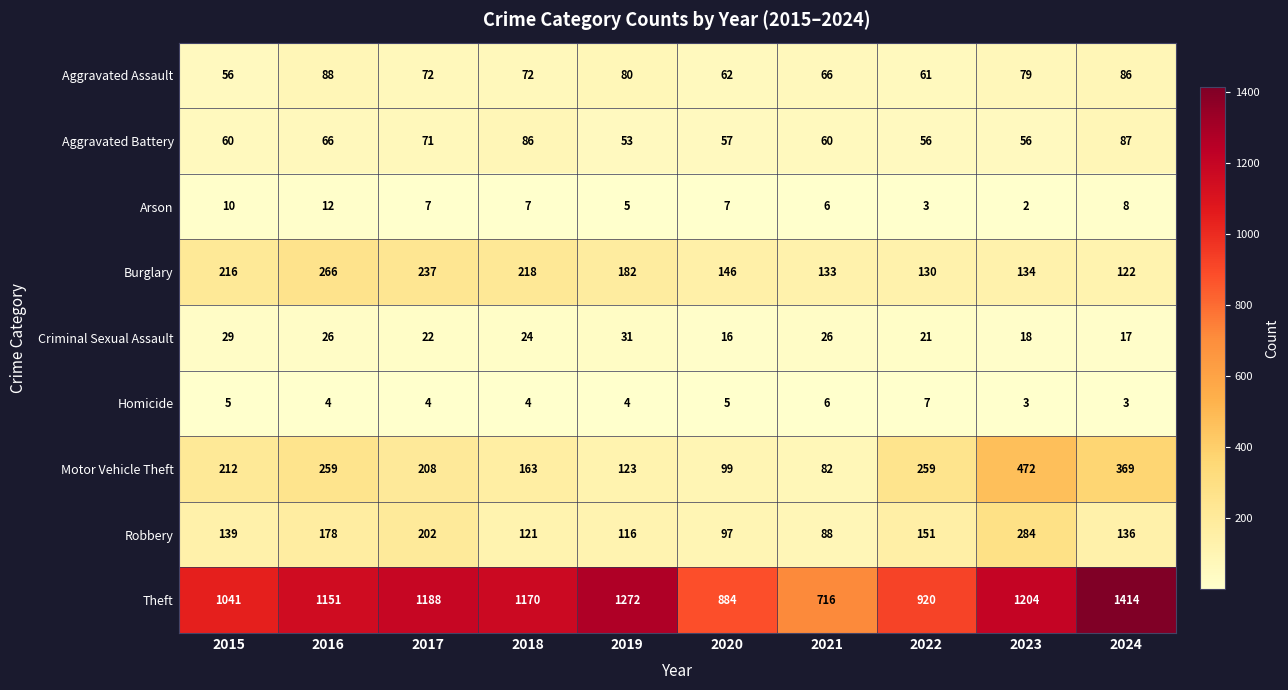

List the labels in order of Robbery value, smallest first.

2021, 2020, 2019, 2018, 2024, 2015, 2022, 2016, 2017, 2023